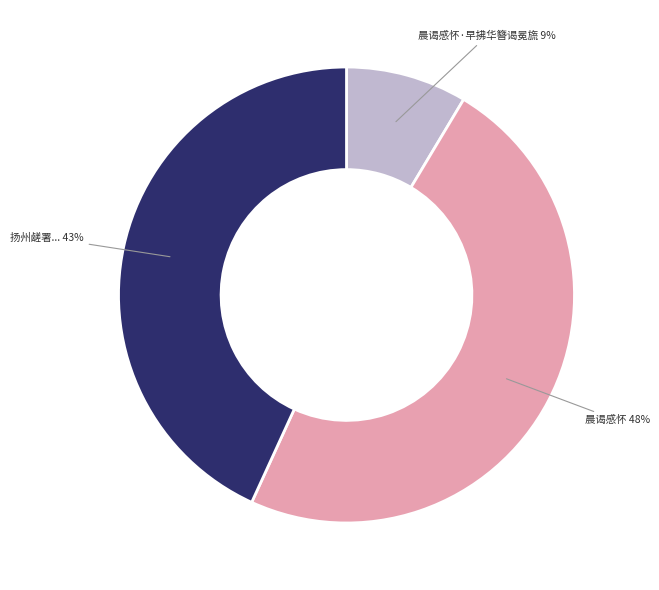

Is there a majority slice in this chart?

No